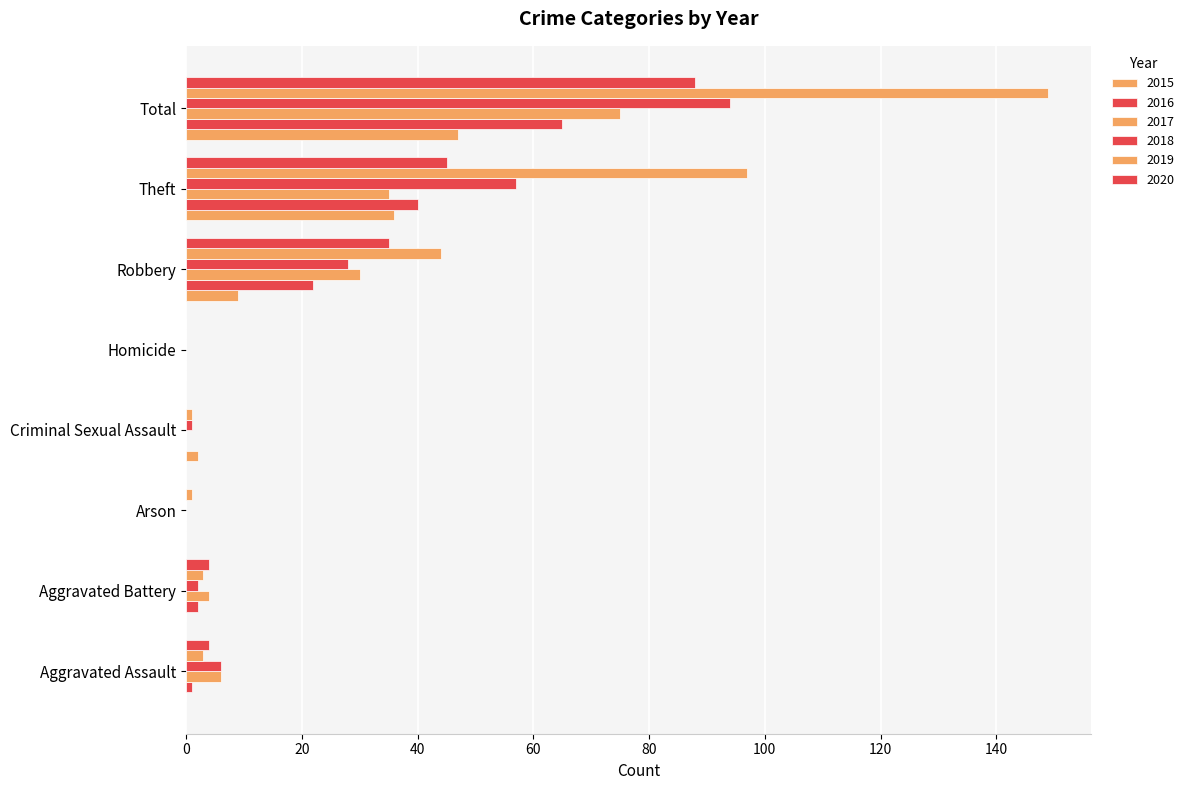

What is the maximum value shown in the chart?

149